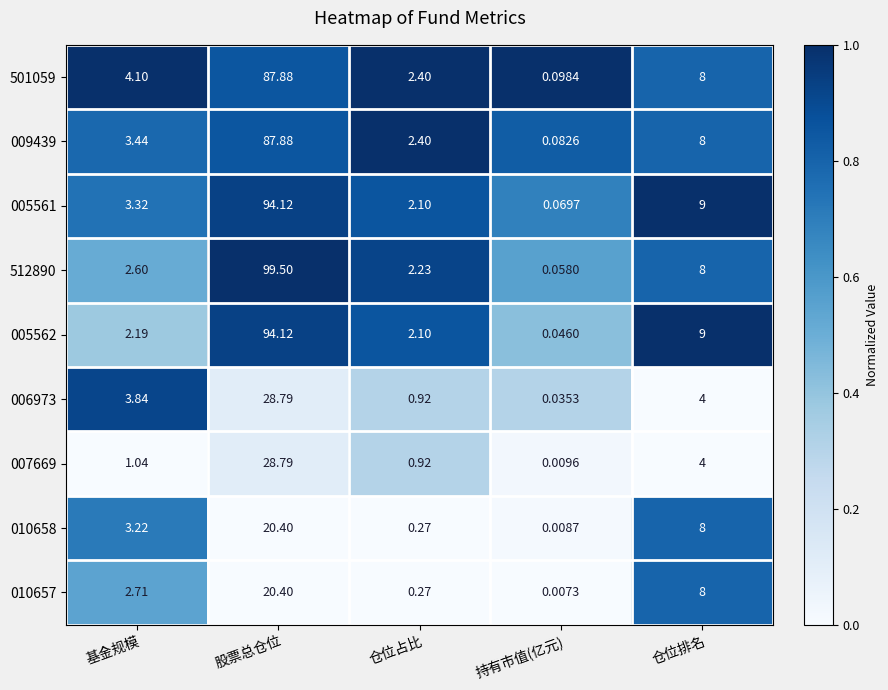

Which label corresponds to the smallest value in the chart?

持有市值(亿元)